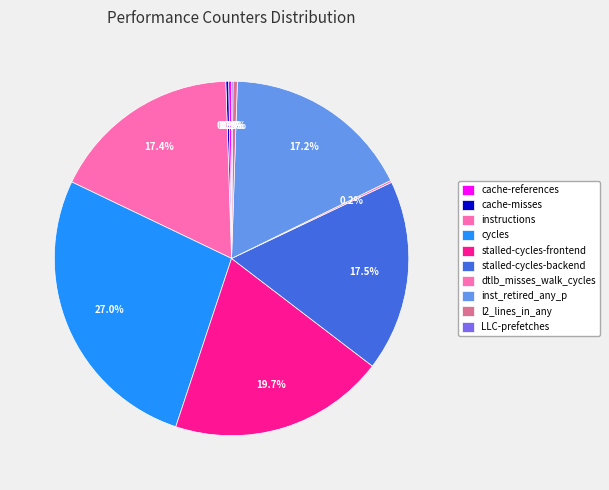

Count the number of slices in the pie.

10